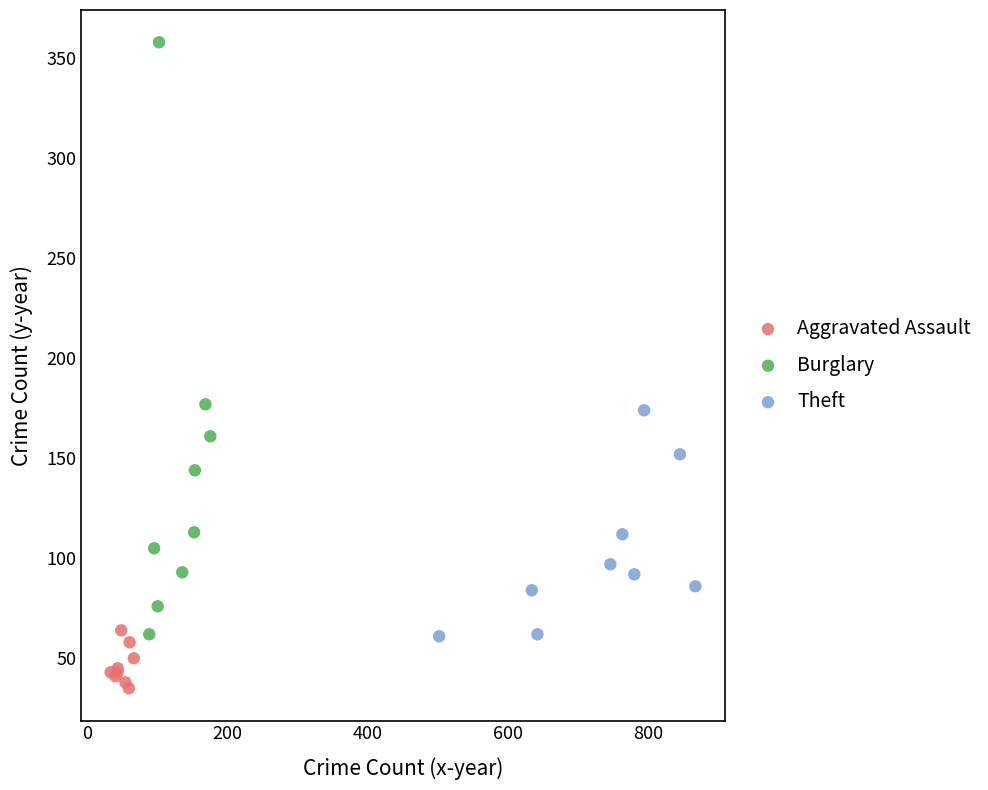

Which series reaches the minimum Y coordinate?

Aggravated Assault